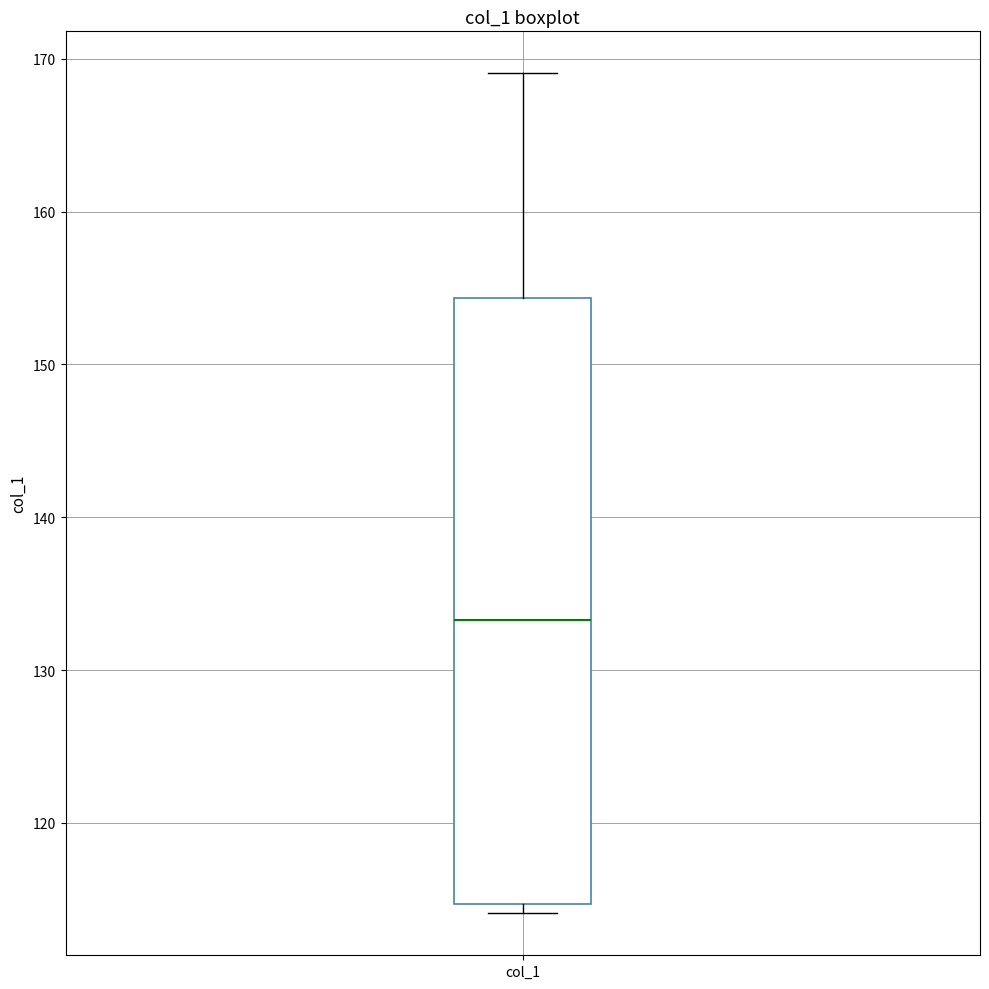

Where does the median line of the box for col_1 sit on the y-axis? The values are not printed on the chart, so give them approximately, as read against the axis.

133